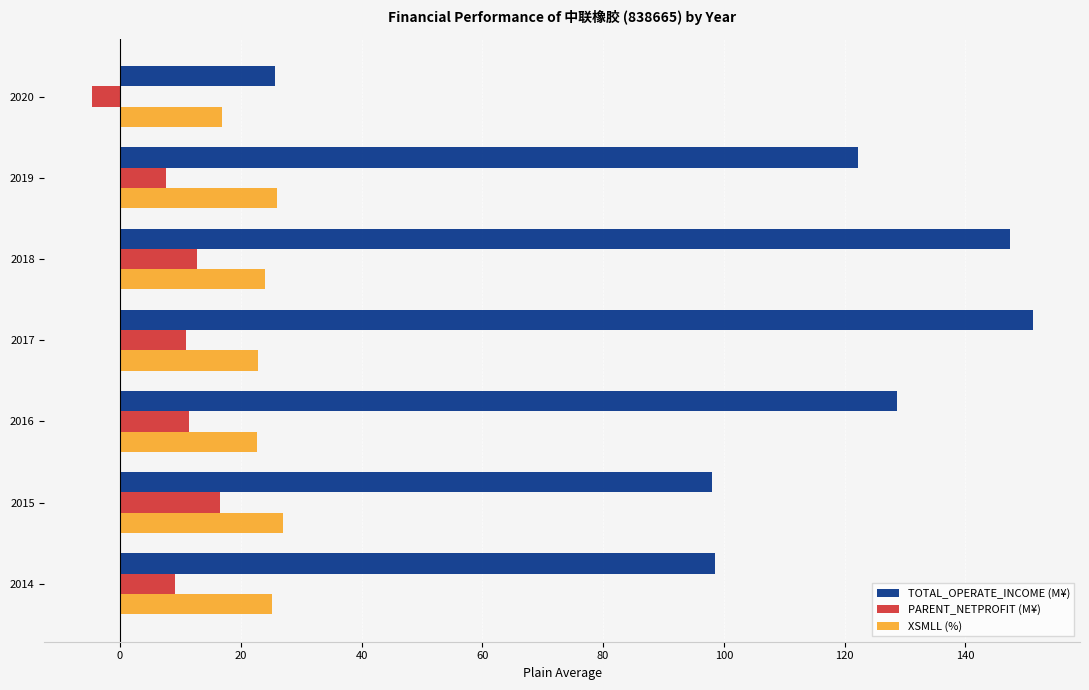

Which series has the largest range (max minus min)?

TOTAL_OPERATE_INCOME (M¥)